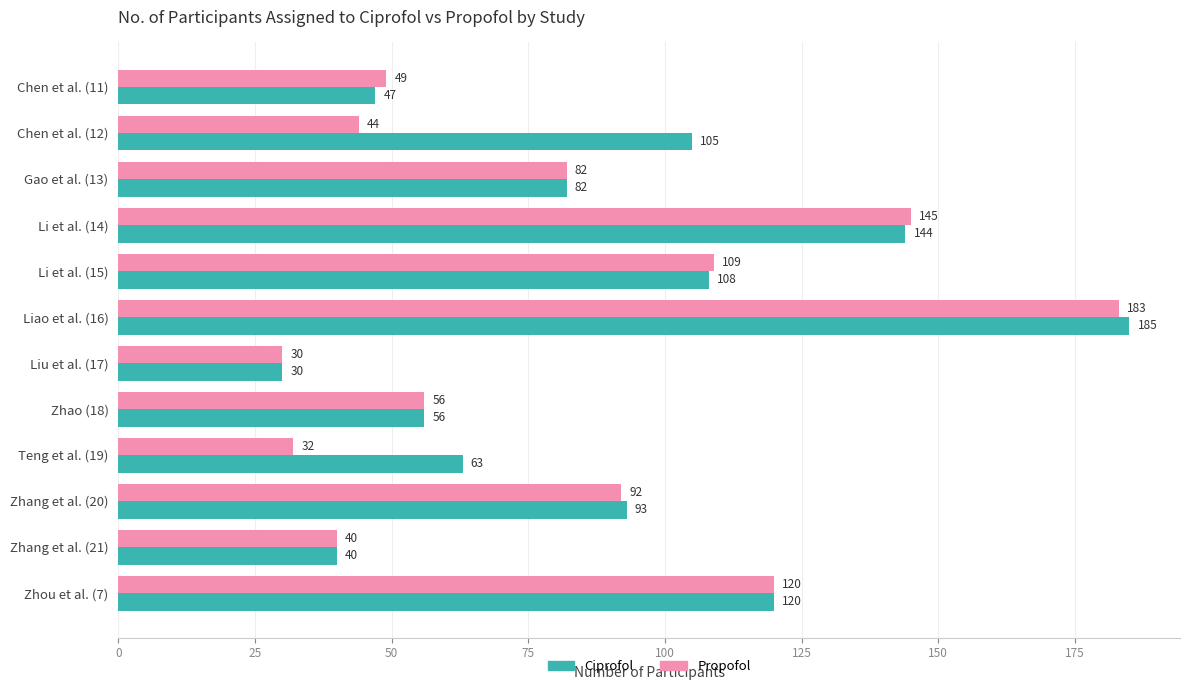

How many data points in Ciprofol are less than 93?

6